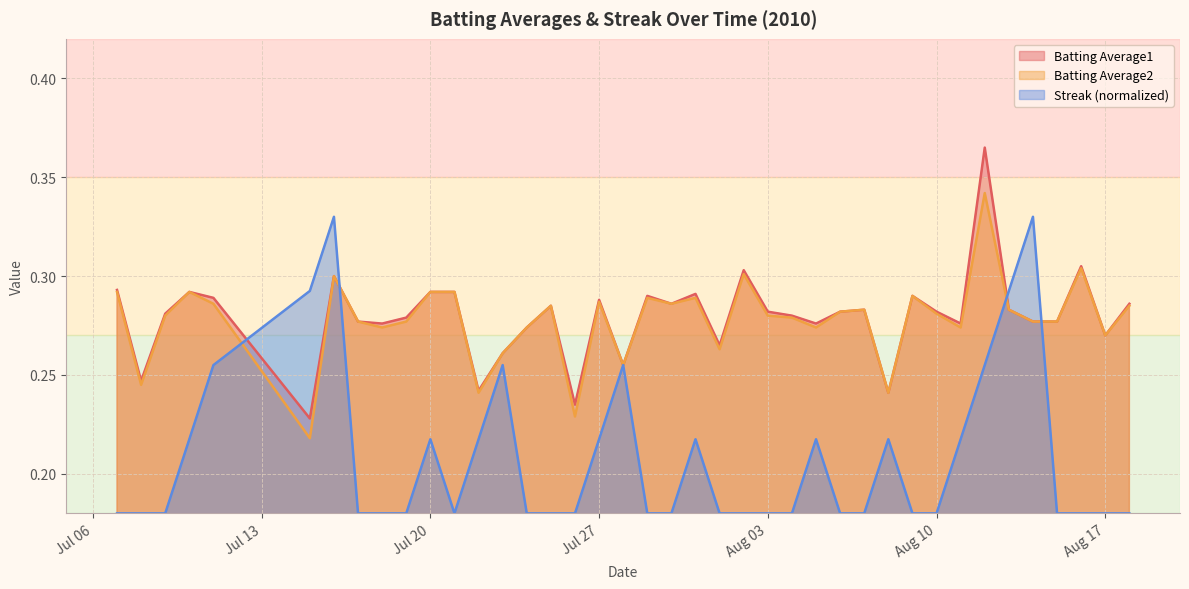

Which series has the widest spread of values?

Streak (normalized)